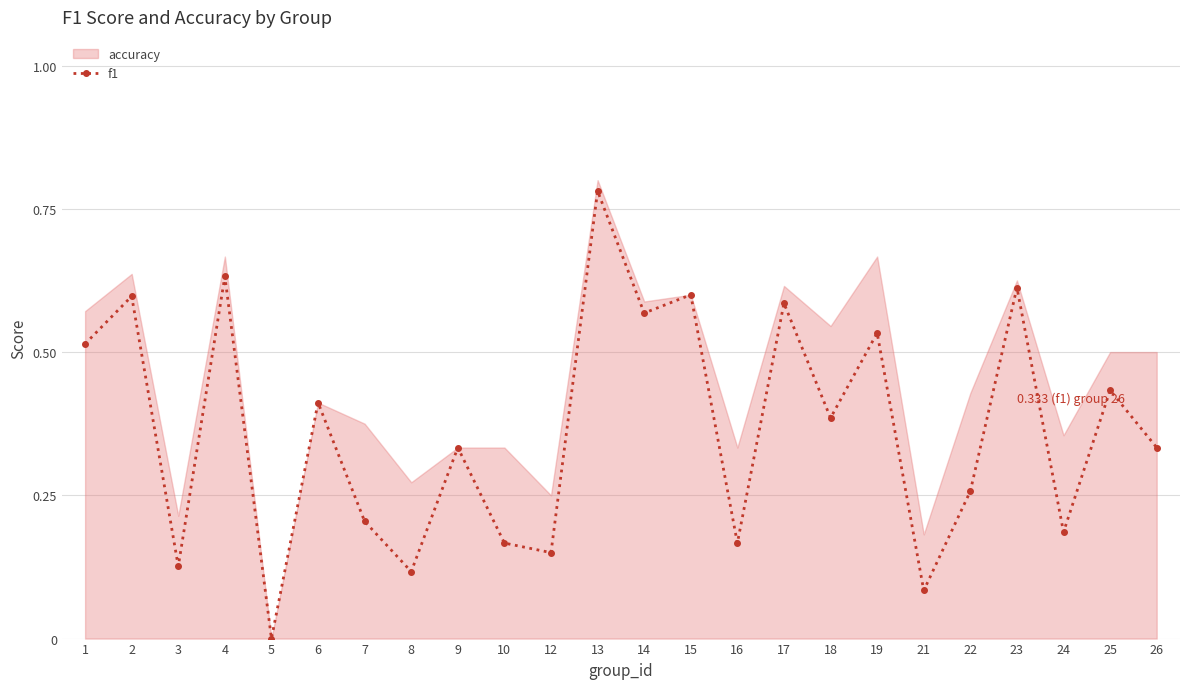

How many categories are shown in the chart?

24